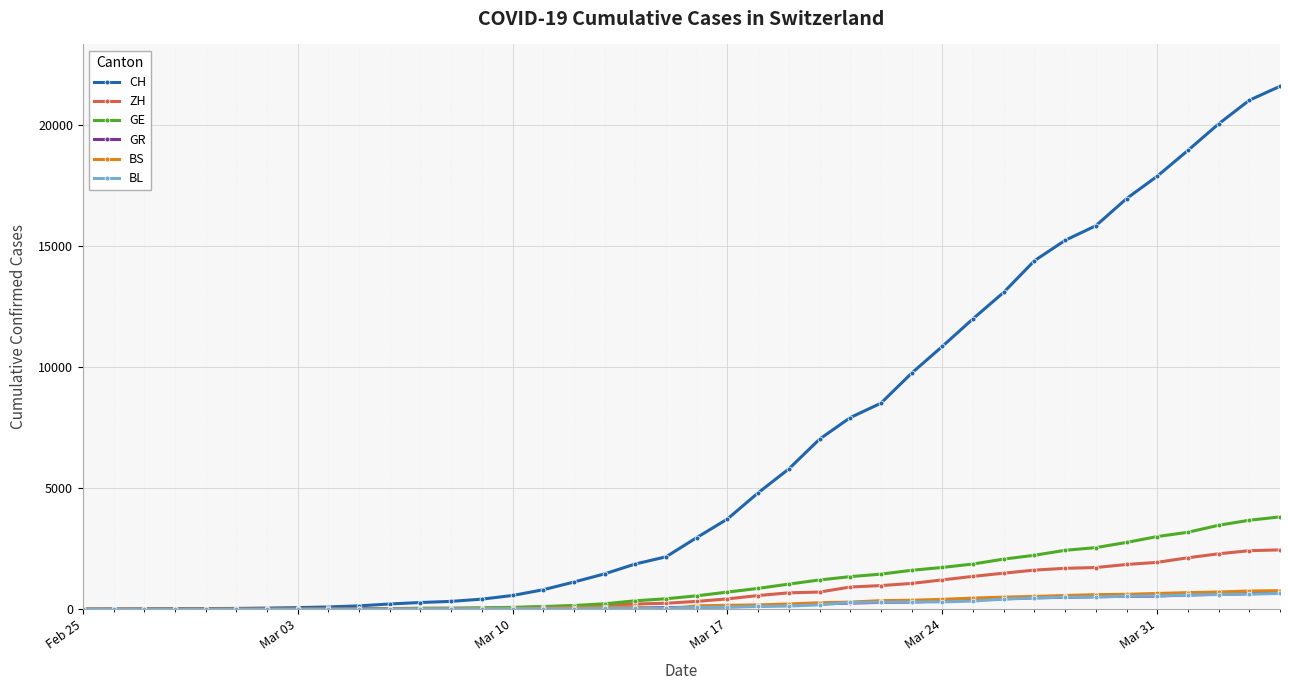

How many lines are shown in the chart?

6